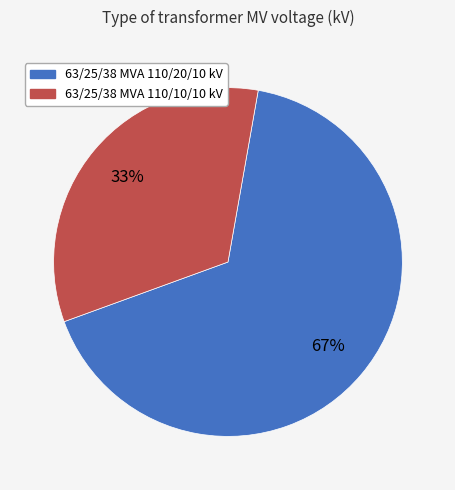

Count the number of slices in the pie.

2